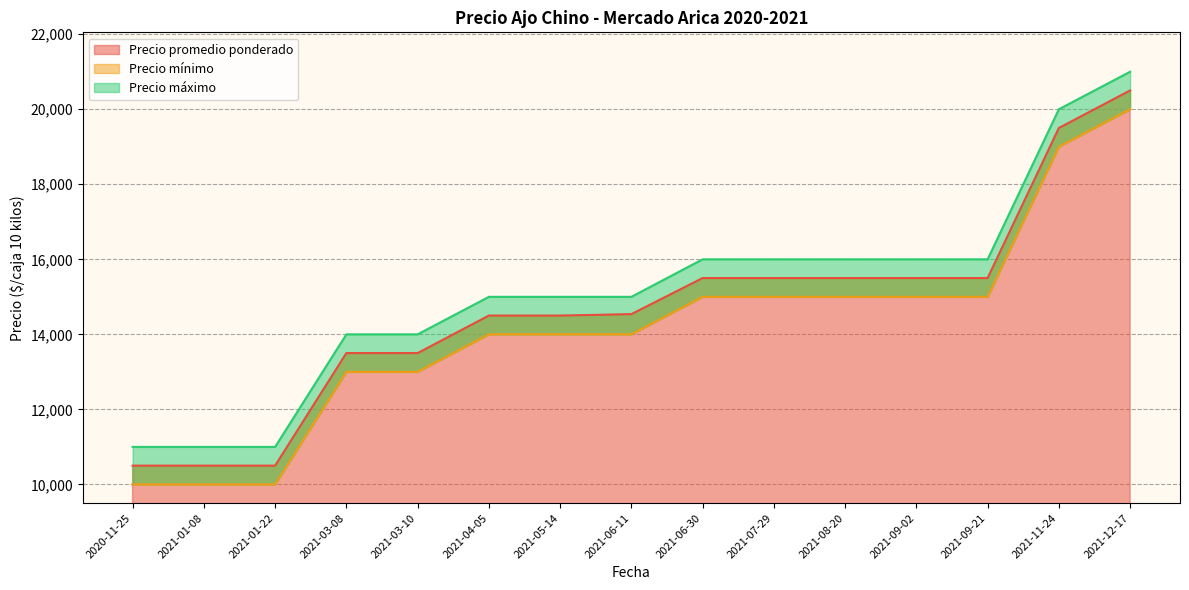

Which series changed the most between 2021-03-08 and 2021-06-11?

Precio promedio ponderado